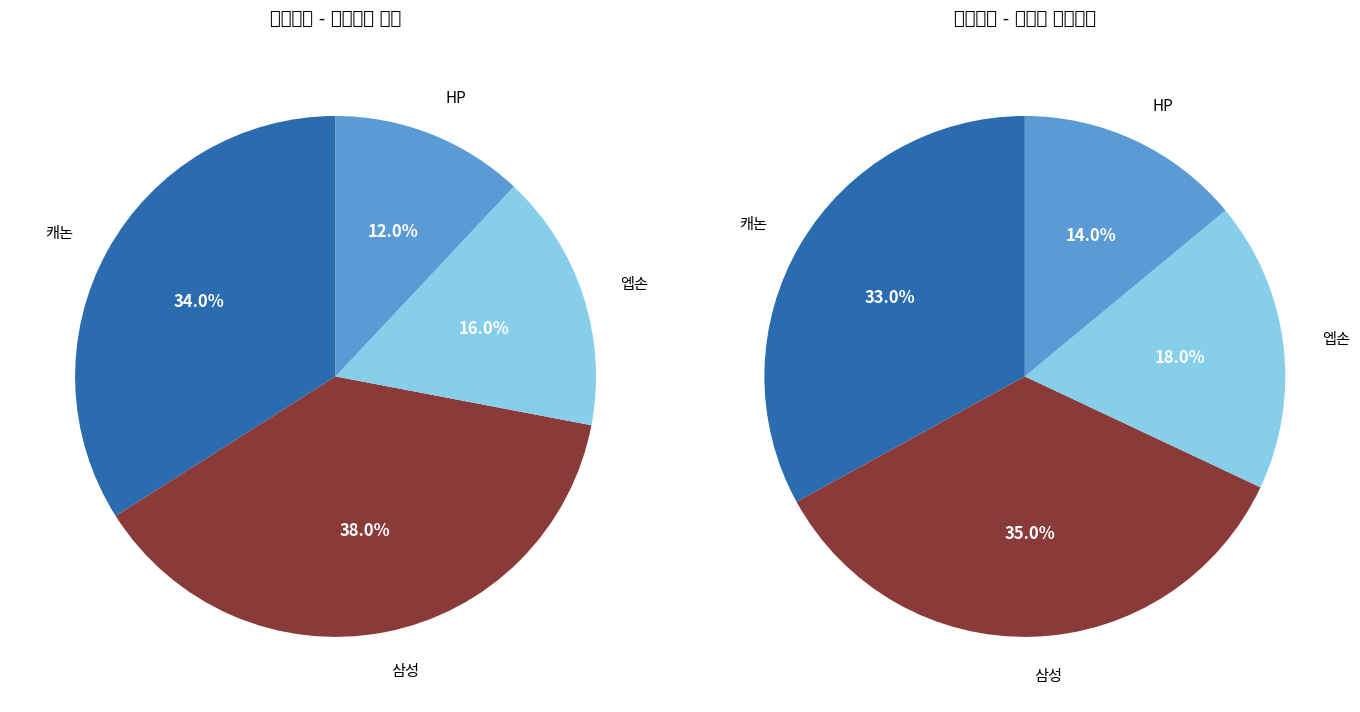

To the nearest percent, what portion does 일반 - 가격비교 상품 represent?

72%